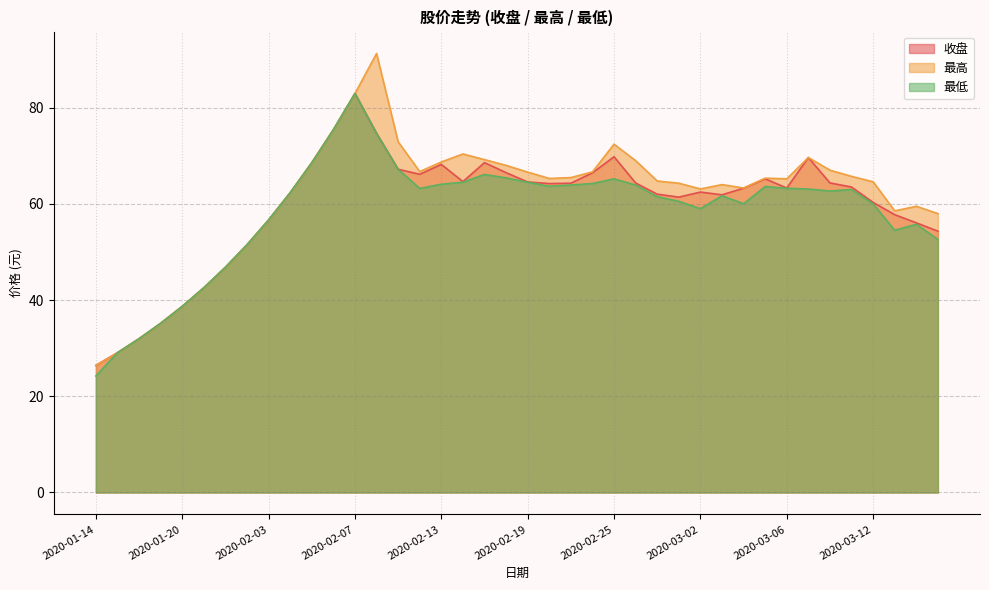

What is the label of the 2nd point from the right?

2020-03-16